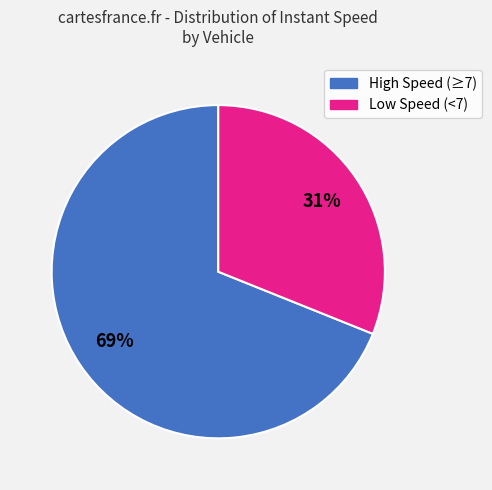

Is there a majority slice in this chart?

Yes